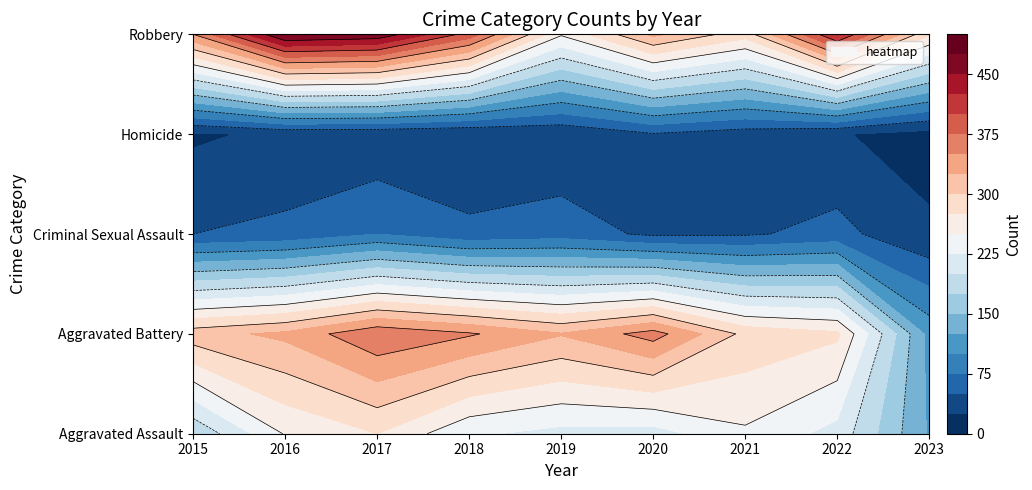

Rank the series at 2018 from lowest to highest value.

Homicide, Criminal Sexual Assault, Aggravated Assault, Aggravated Battery, Robbery